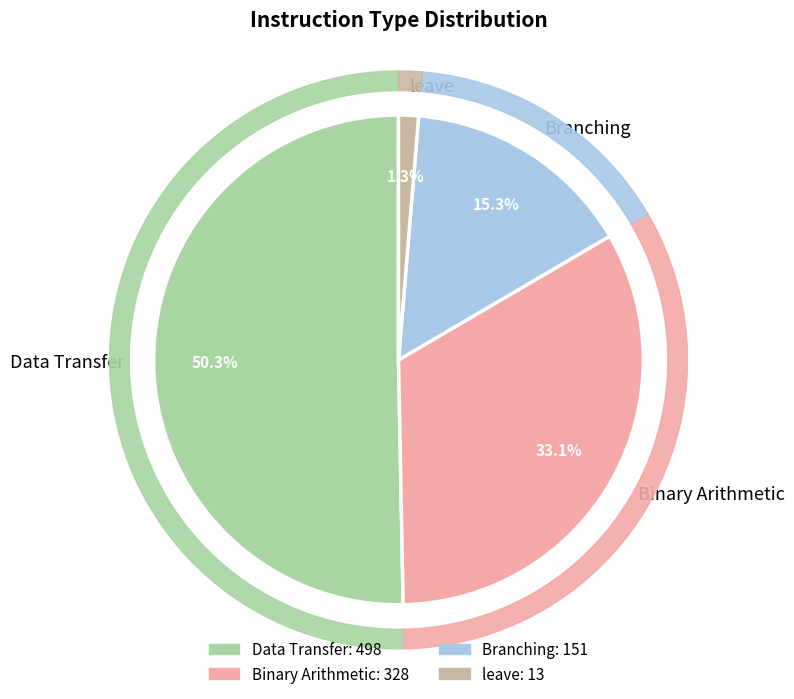

What portion of the pie excludes Data Transfer?

49.7%